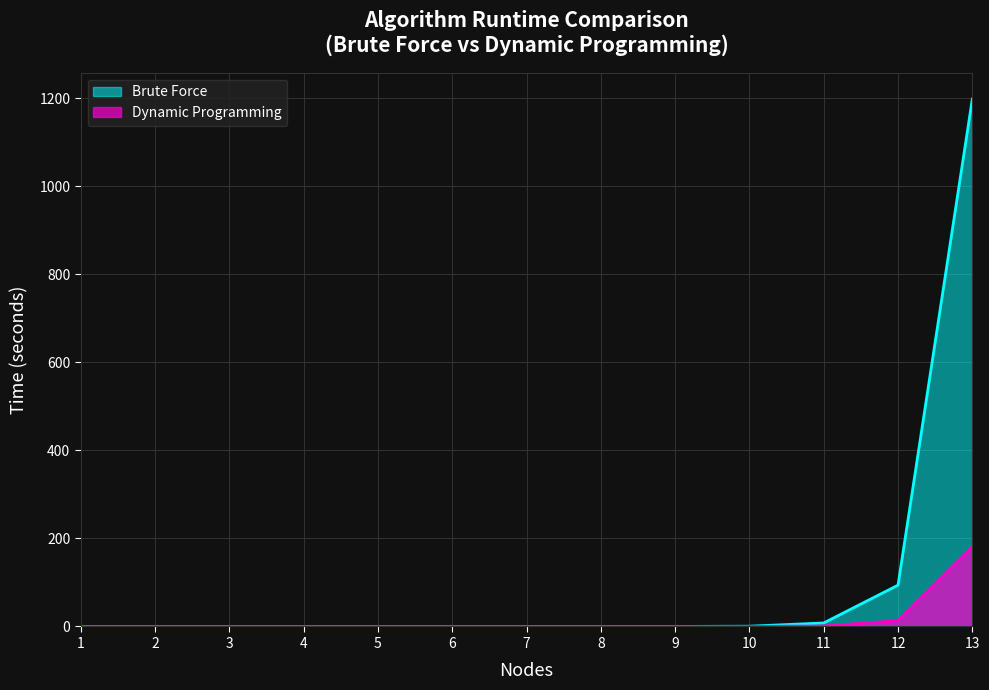

What is the sum of the Brute Force values at 13 and 12?

1291.8